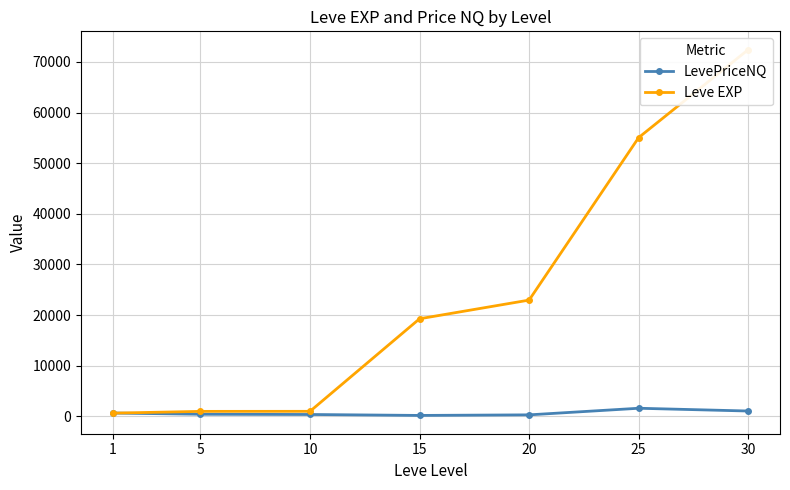

What is the difference between the maximum and minimum values in the Leve EXP series?

71800.0